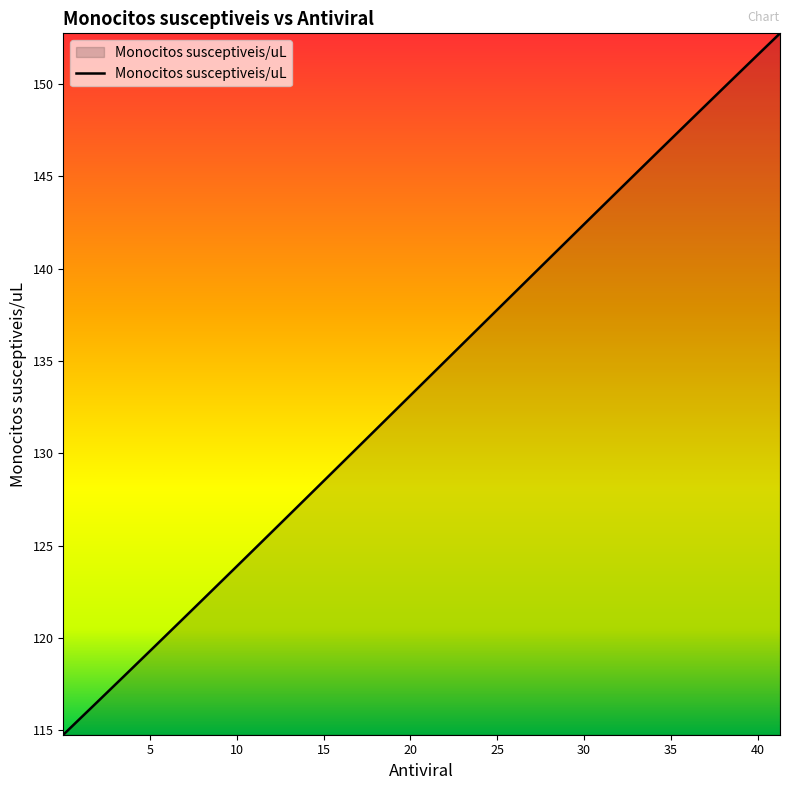

What is the maximum value shown in the chart?

152.7